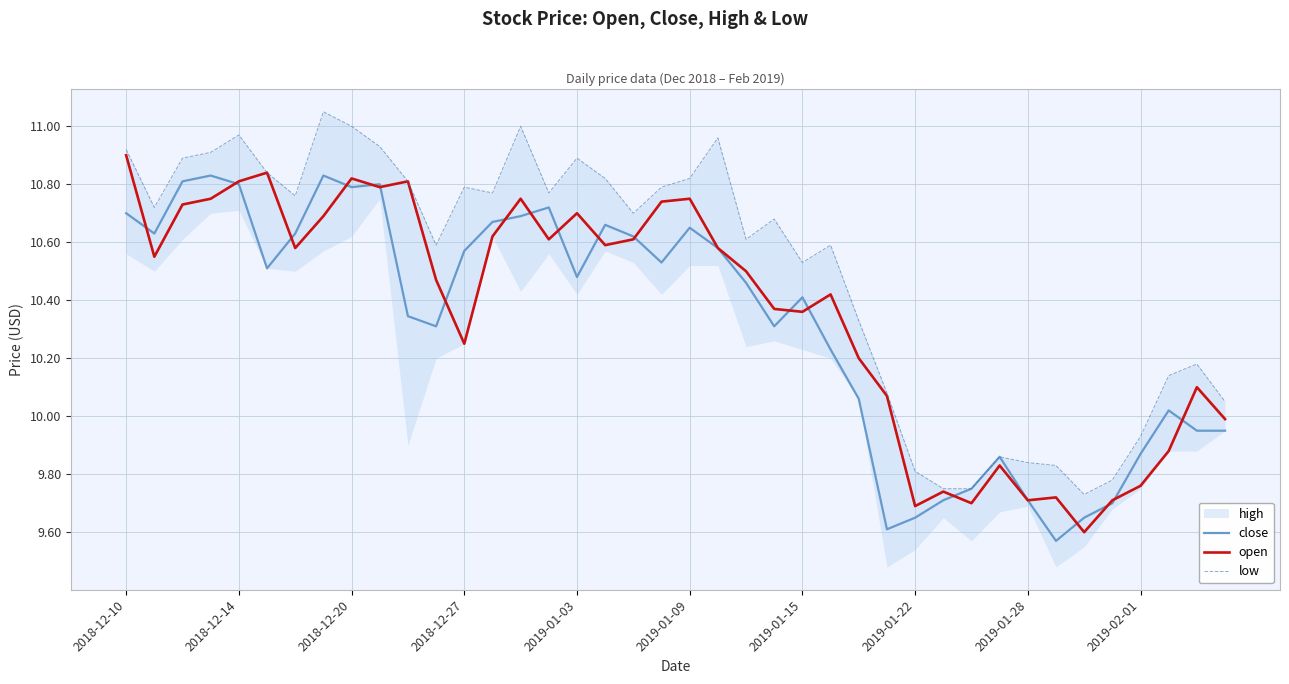

At how many categories does at least one series exceed 9?

40